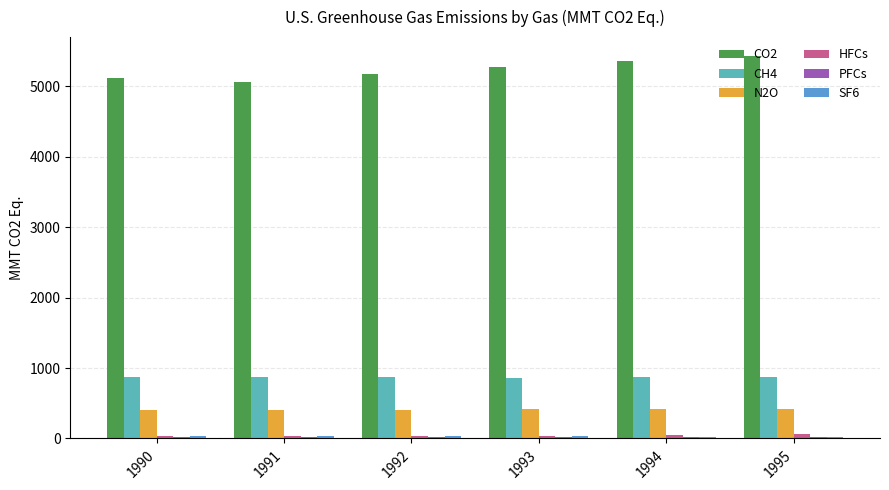

Is the value of CO2 at 1995 greater than the value of N2O at 1990?

Yes